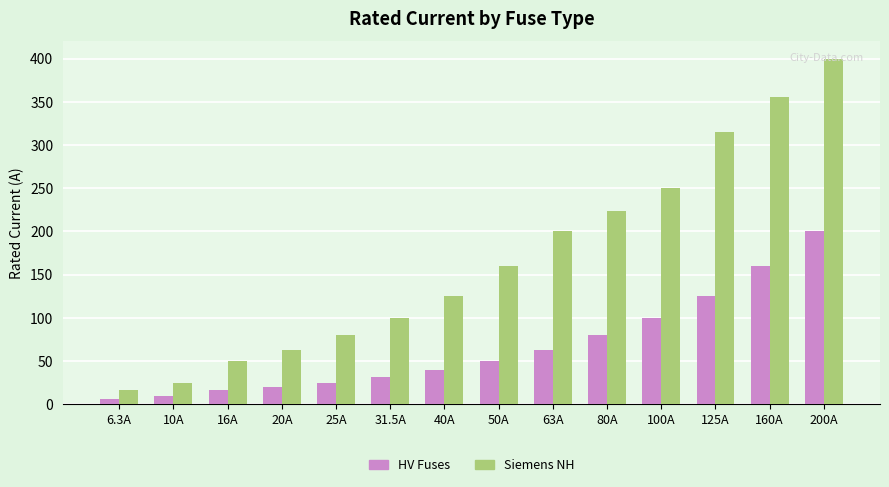

The value of HV Fuses at 200A is 343.9. True or false?

False